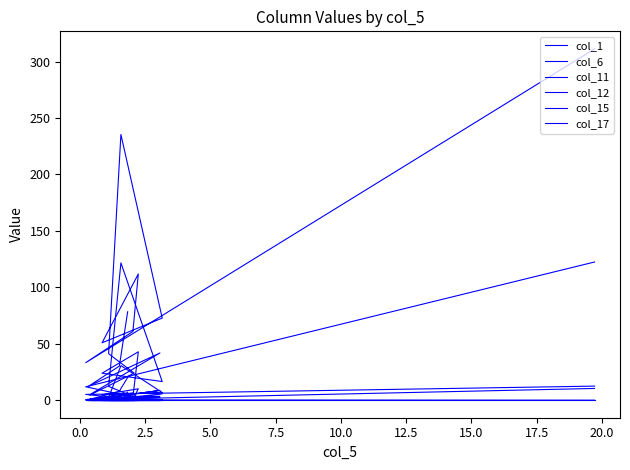

How many lines are shown in the chart?

6